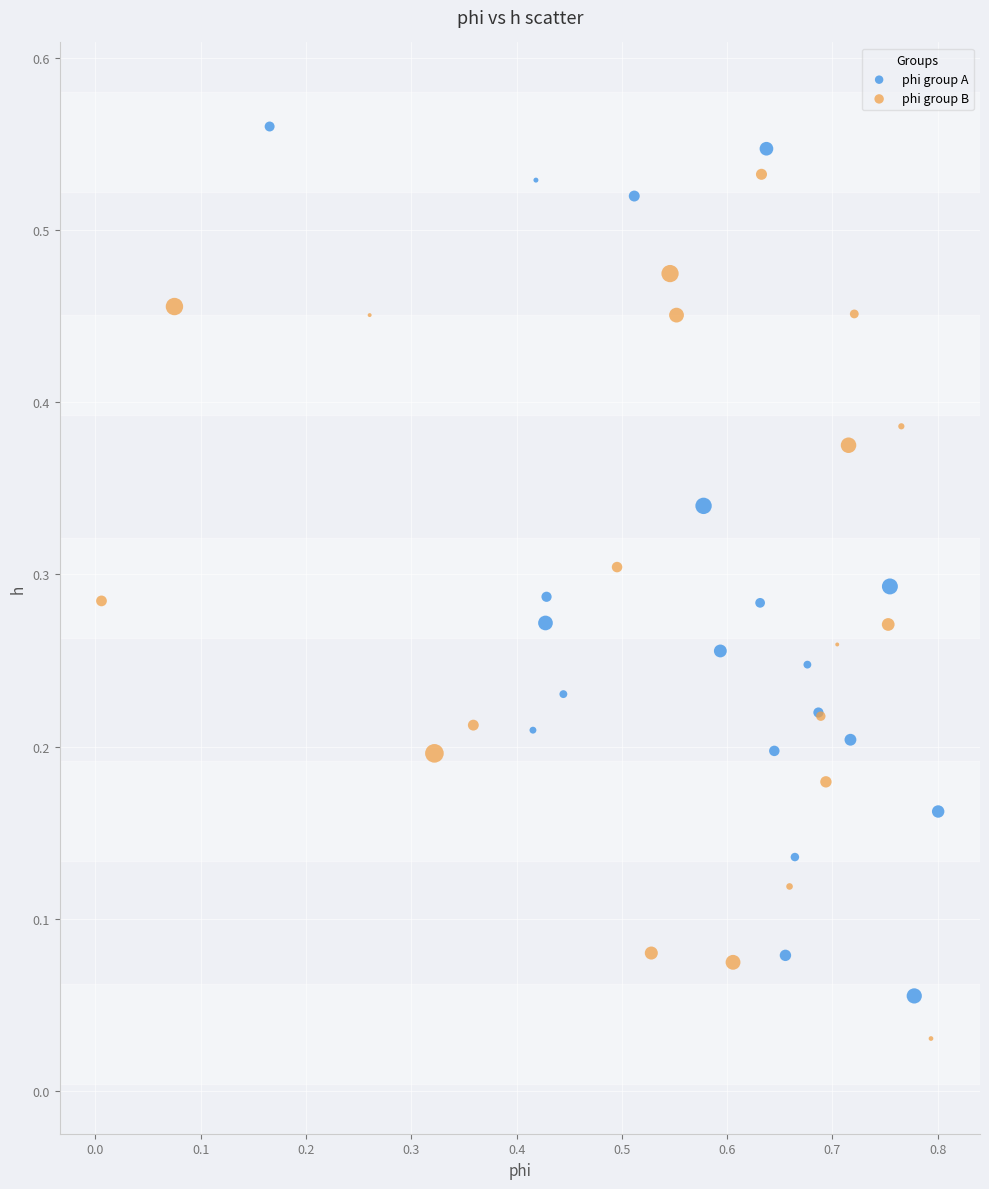

Which series reaches the maximum Y coordinate?

phi group A